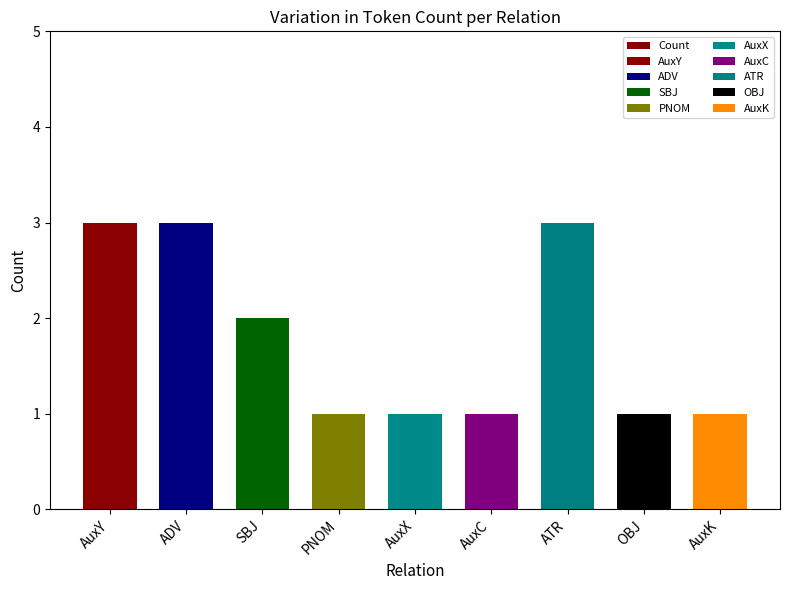

What is the label of the 2nd bar from the right?

OBJ